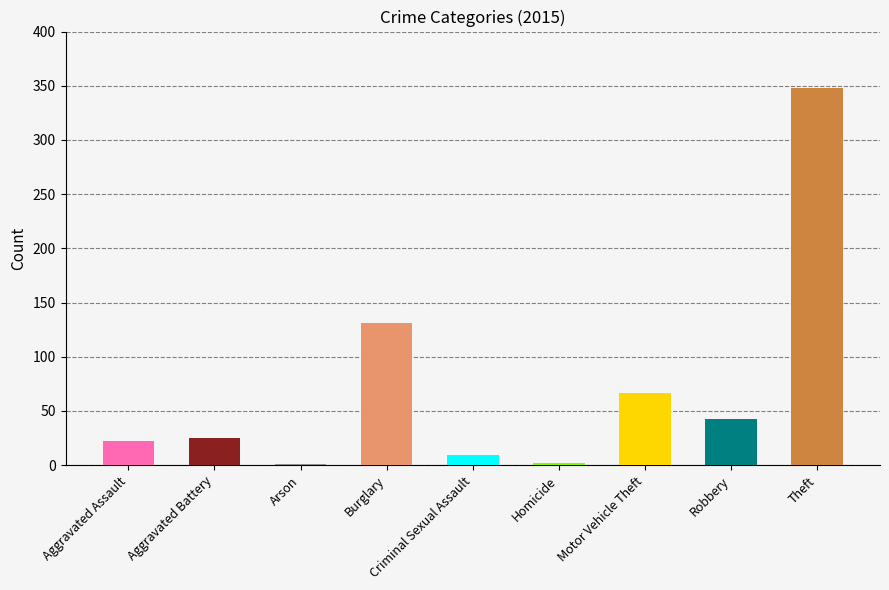

What is the greatest value displayed?

348